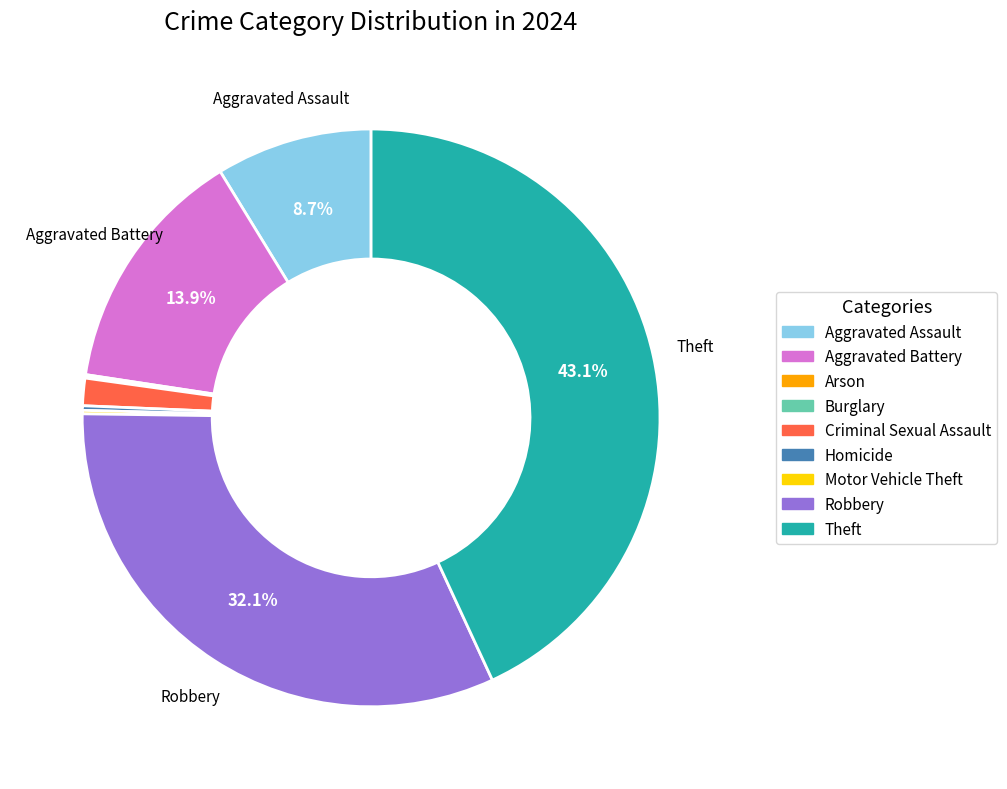

Which has a higher value, Aggravated Assault or Theft?

Theft